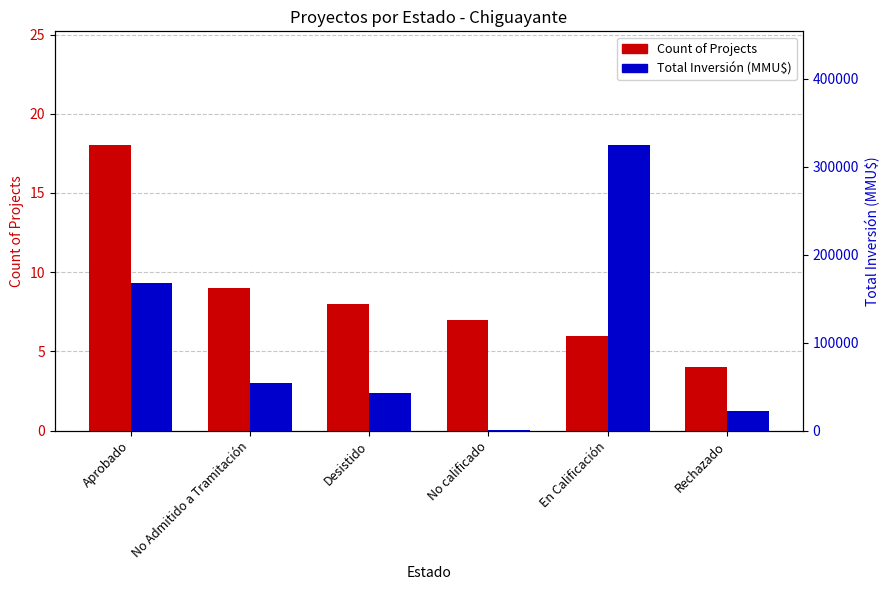

What is the sum of the Count of Projects values at Desistido and No calificado?

15